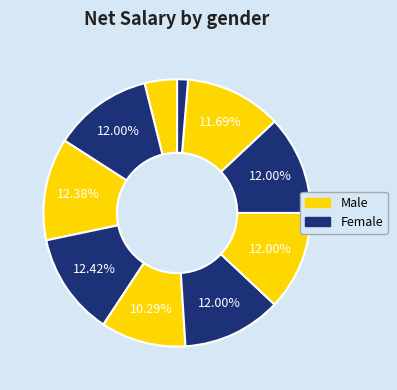

How many segments does this pie chart have?

10